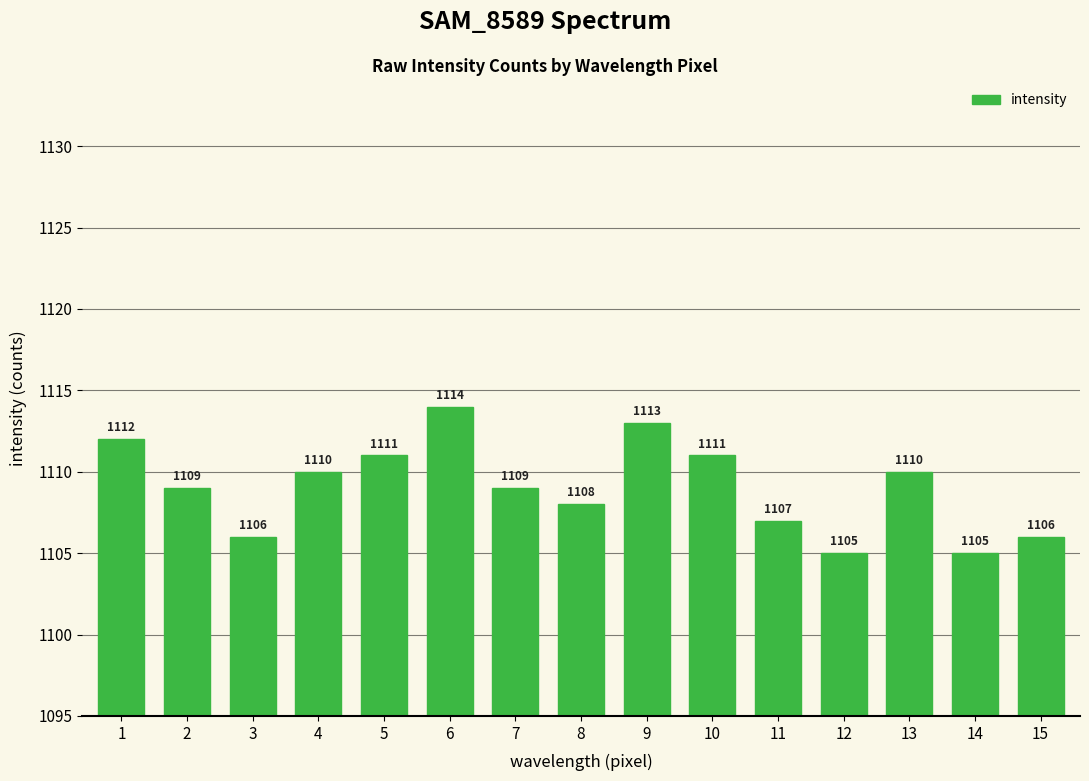

What is the sum of all values?

16636